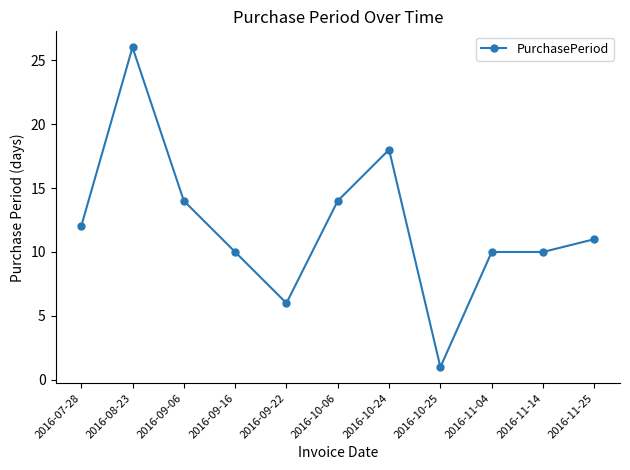

What is the change in value from 2016-10-25 to 2016-11-04?

+9